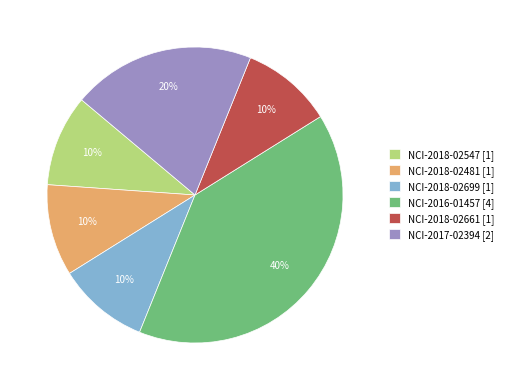

To the nearest percent, what is the combined percentage of NCI-2018-02661 and NCI-2017-02394?

30%